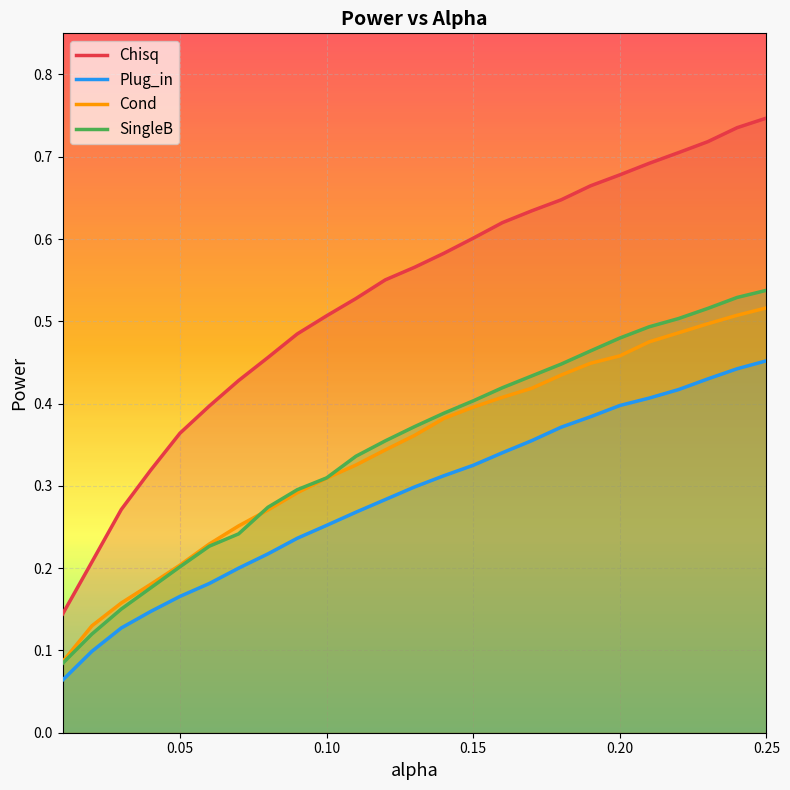

Reading right to left, transcribe all the data shown in this chart.

Chisq: 0.7	0.7	0.7	0.7	0.7	0.7	0.7	0.6	0.6	0.6	0.6	0.6	0.6	0.6	0.5	0.5	0.5	0.5	0.4	0.4	0.4	0.3	0.3	0.2	0.1
Plug_in: 0.5	0.4	0.4	0.4	0.4	0.4	0.4	0.4	0.4	0.3	0.3	0.3	0.3	0.3	0.3	0.3	0.2	0.2	0.2	0.2	0.2	0.1	0.1	0.1	0.1
Cond: 0.5	0.5	0.5	0.5	0.5	0.5	0.4	0.4	0.4	0.4	0.4	0.4	0.4	0.3	0.3	0.3	0.3	0.3	0.3	0.2	0.2	0.2	0.2	0.1	0.1
SingleB: 0.5	0.5	0.5	0.5	0.5	0.5	0.5	0.4	0.4	0.4	0.4	0.4	0.4	0.4	0.3	0.3	0.3	0.3	0.2	0.2	0.2	0.2	0.2	0.1	0.1